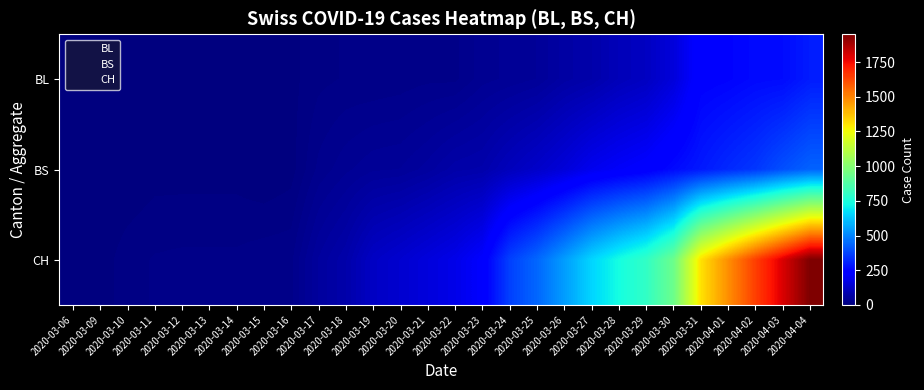

Which has a higher value, 2020-03-21 or 2020-03-20?

2020-03-21